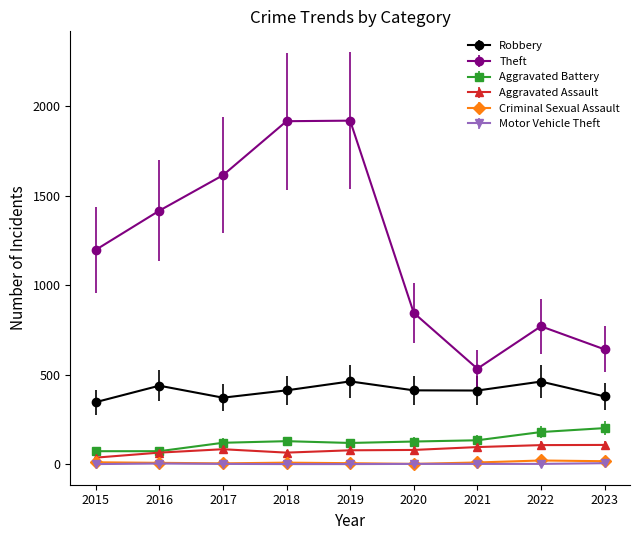

At which label does Aggravated Assault first exceed 80?

2017